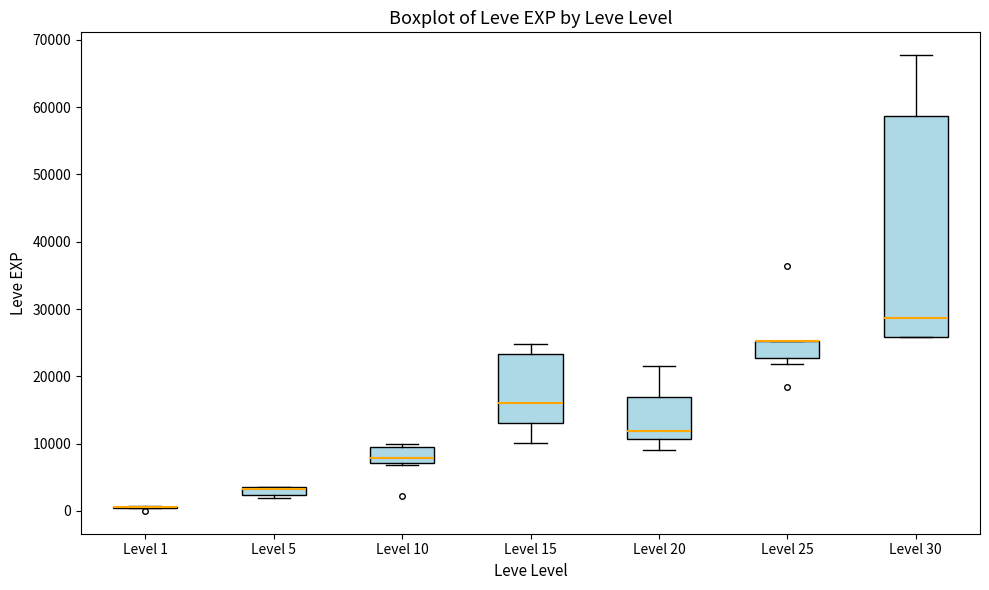

Where is the lower edge of the box for Level 5 on the y-axis? The values are not printed on the chart, so give them approximately, as read against the axis.

2000